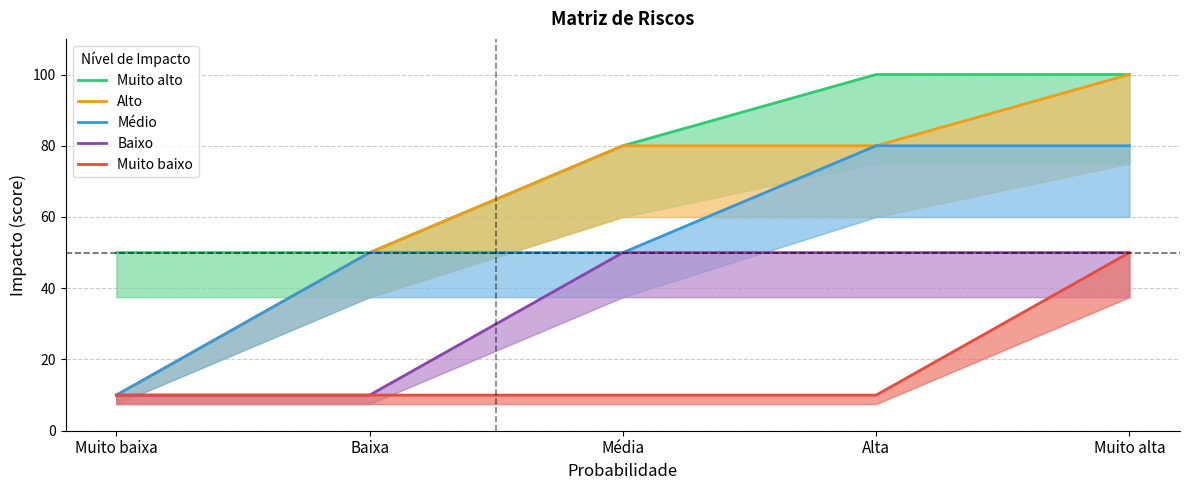

What is the spread (max minus min) of values at Baixa?

40